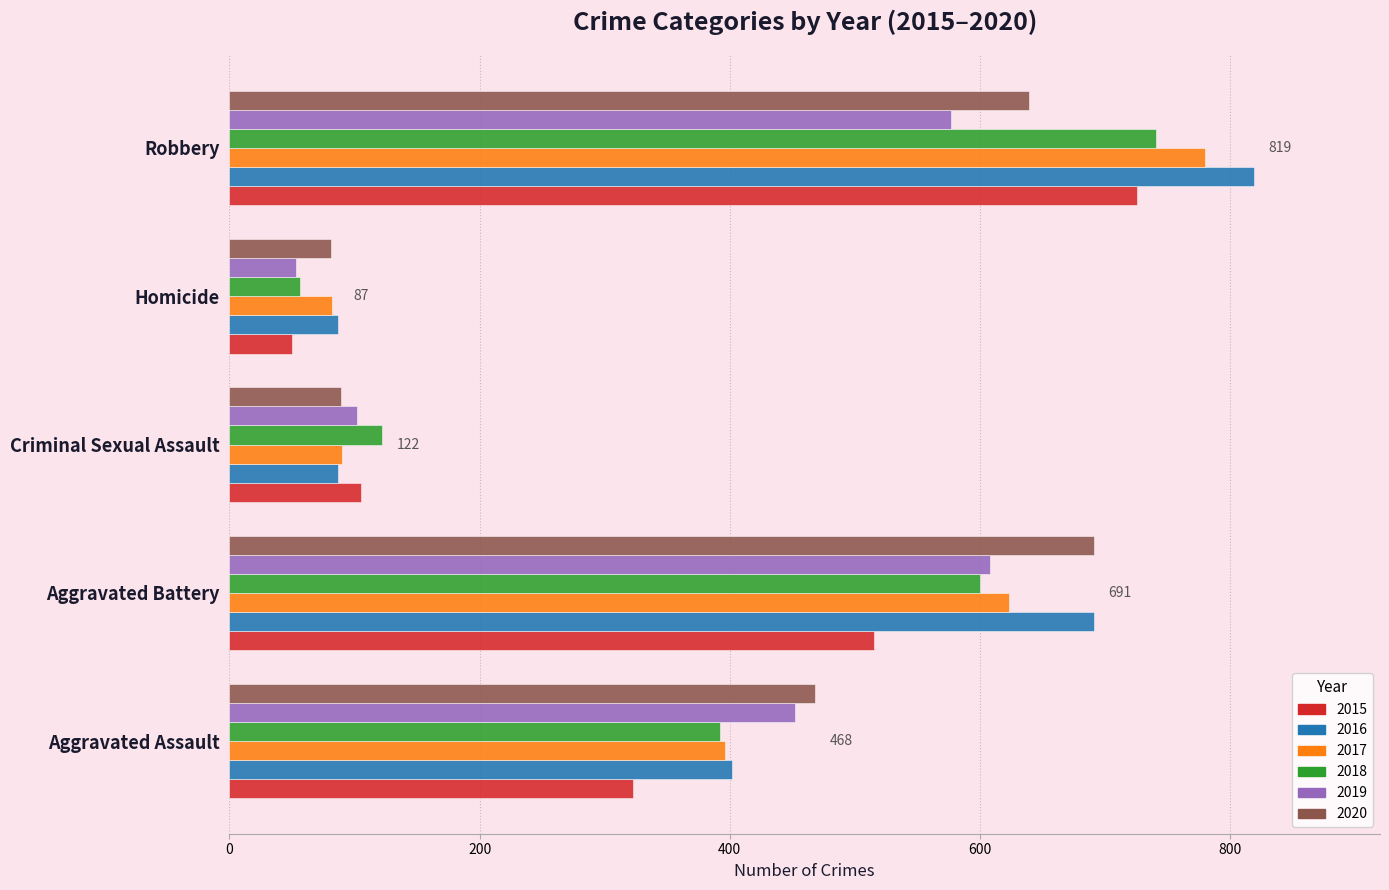

What value does the 2017 series have at Robbery, to the nearest 100?

800